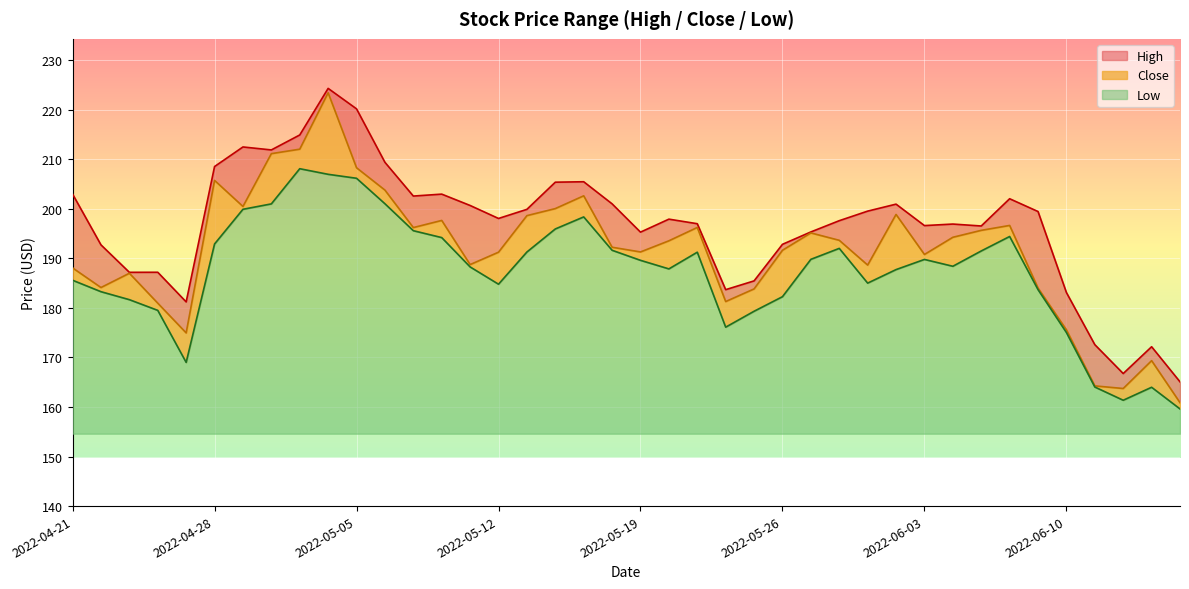

How many data points in Close are less than 193?

20